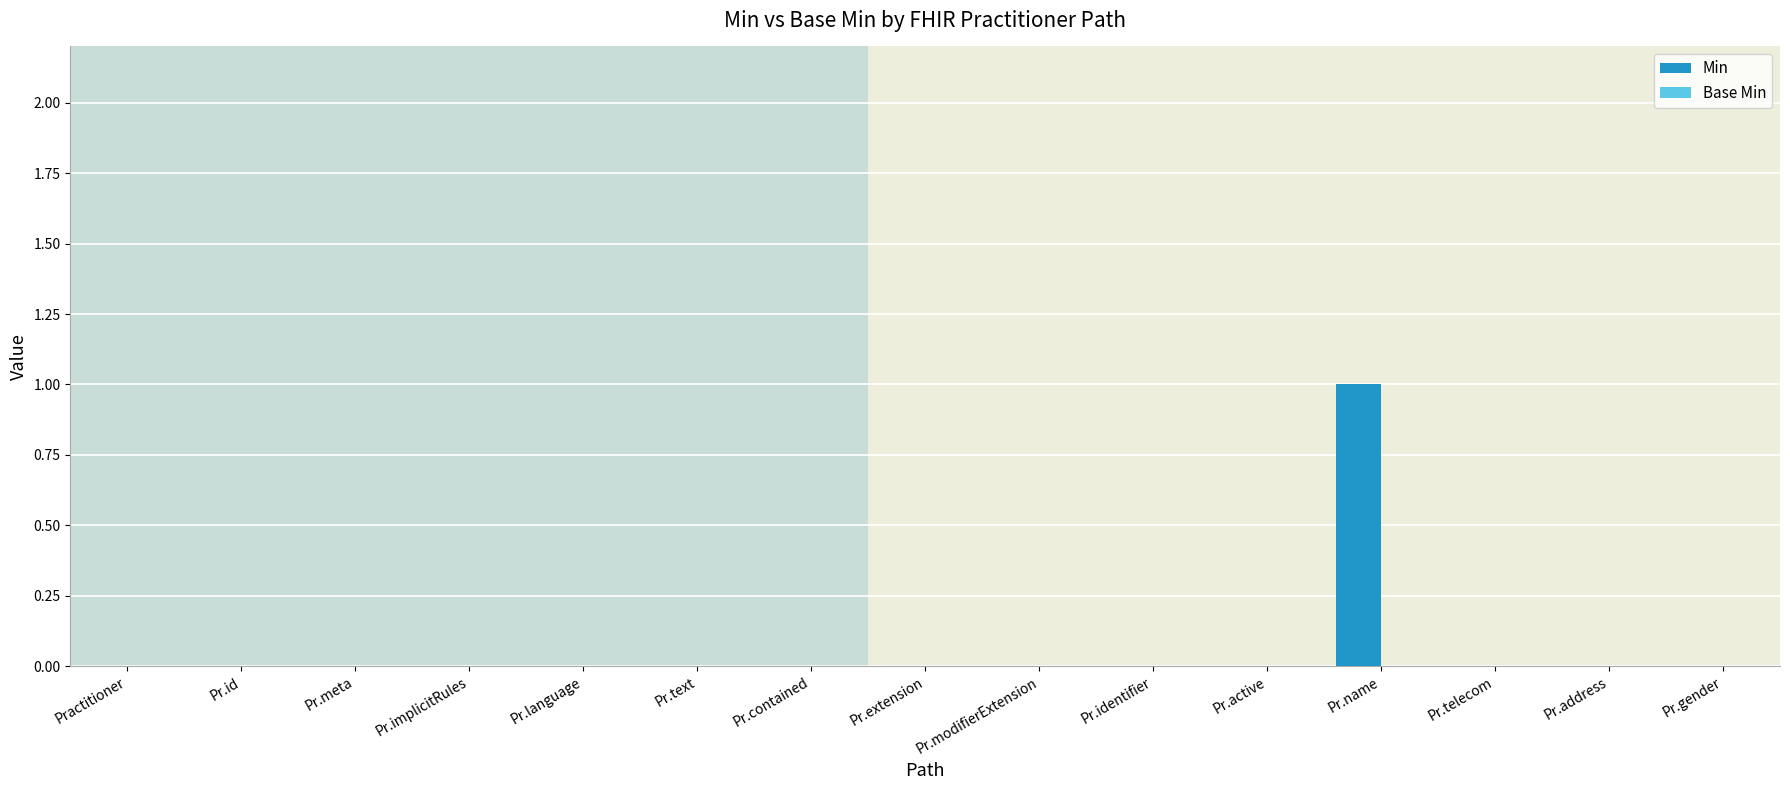

Which category has the highest value across all series?

Pr.name